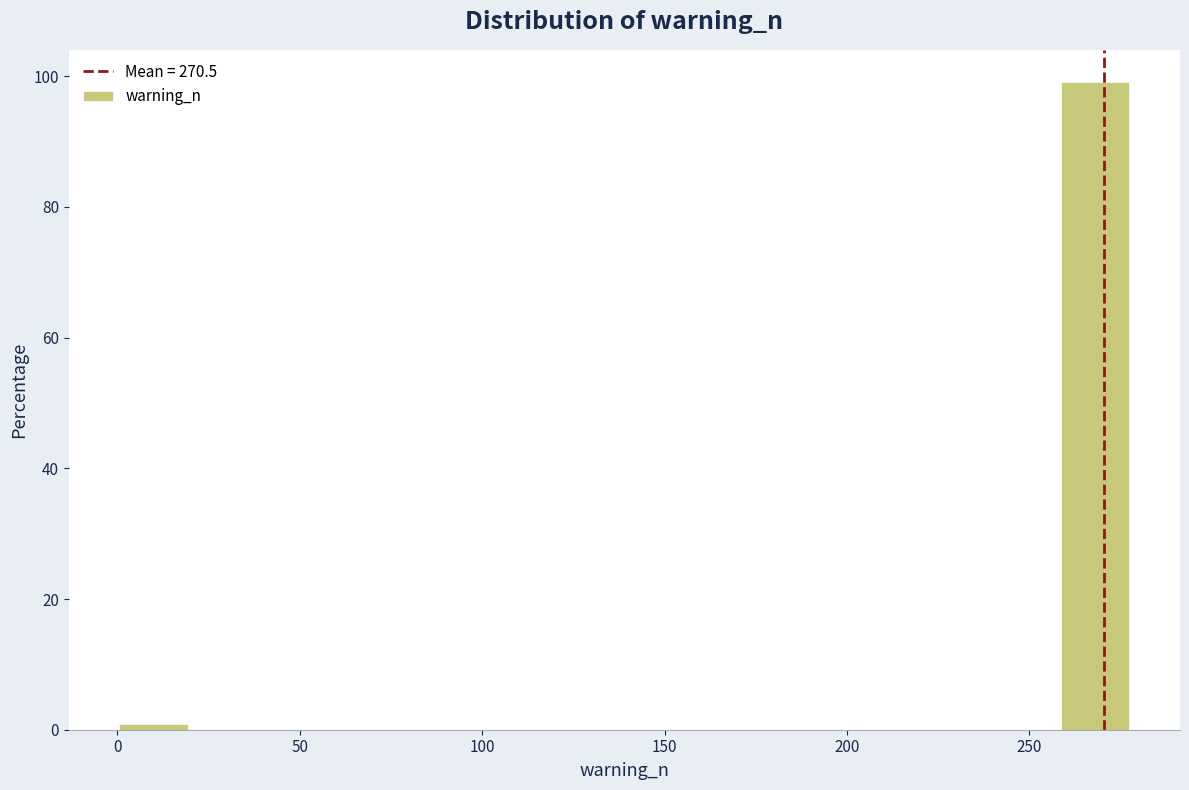

Around what value on the x-axis is the tallest bar? Give the approximate position of its centre, as read against the axis.

270